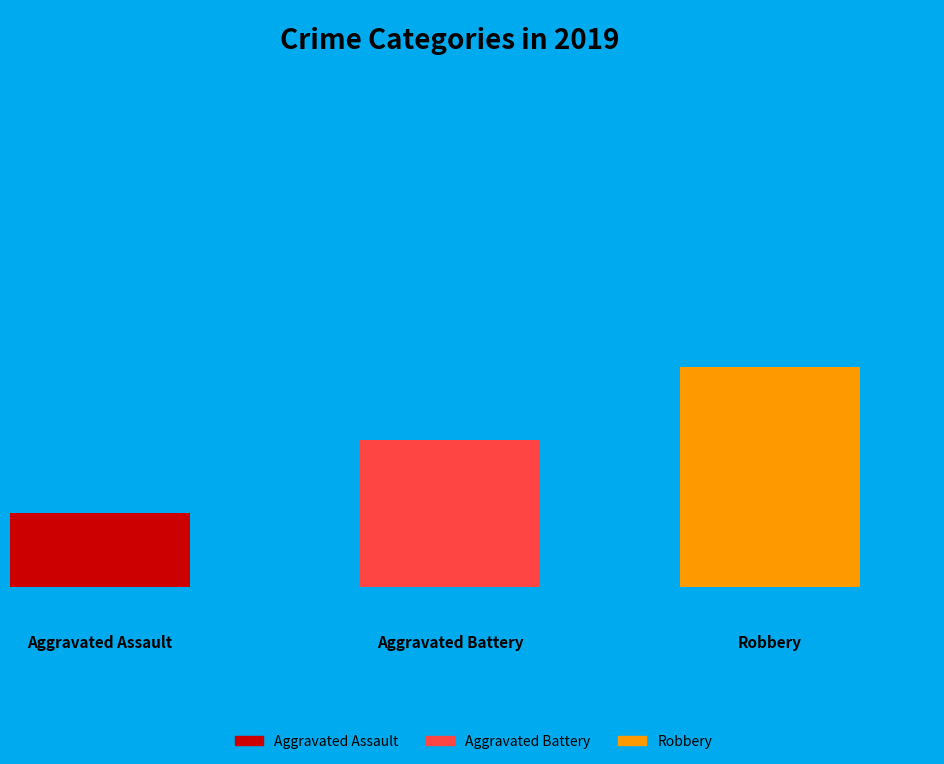

Is there a majority slice in this chart?

No